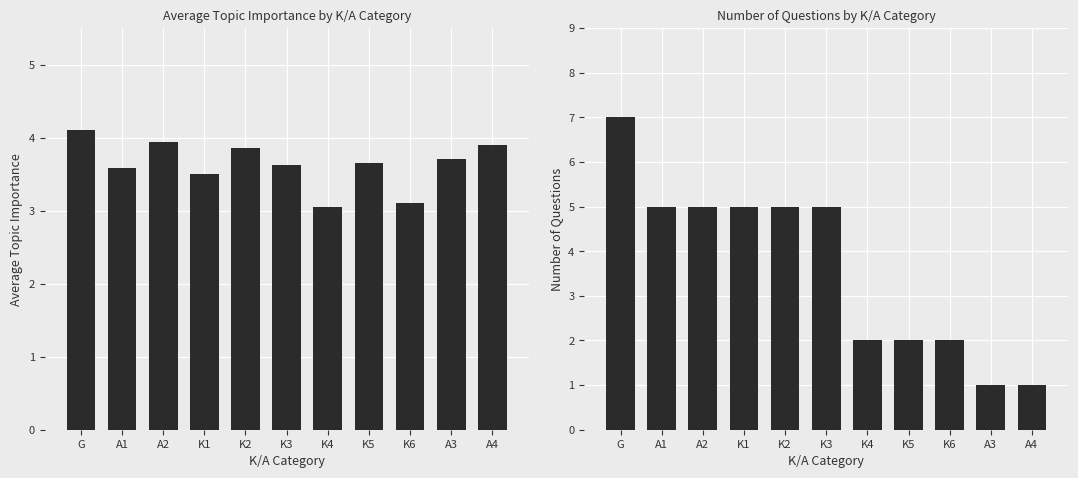

List the series in order of their peak value, highest first.

Question Count, Avg Topic Importance